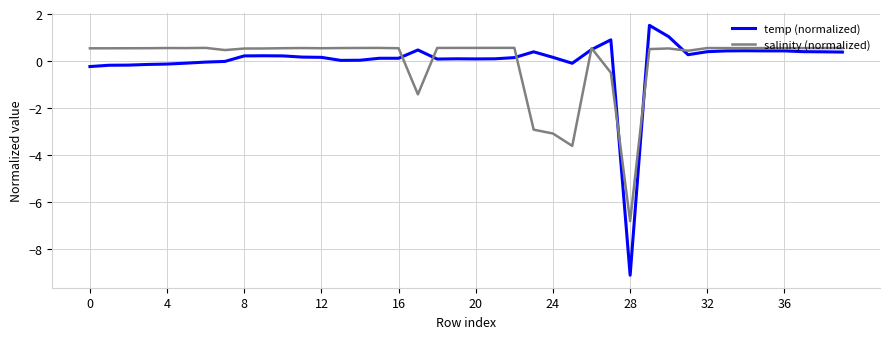

Does the chart display data point markers on the line(s)?

No